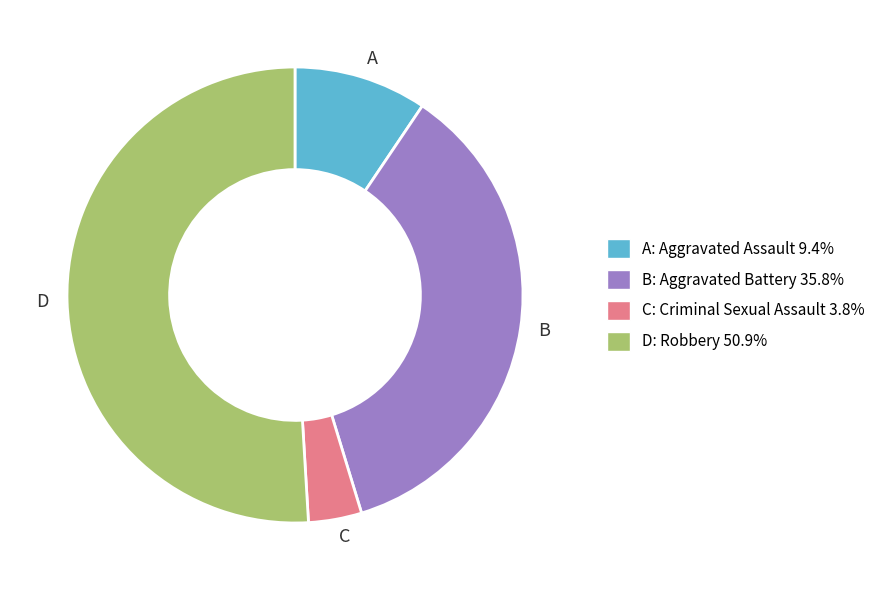

Rank the categories by value from lowest to highest.

C, A, B, D